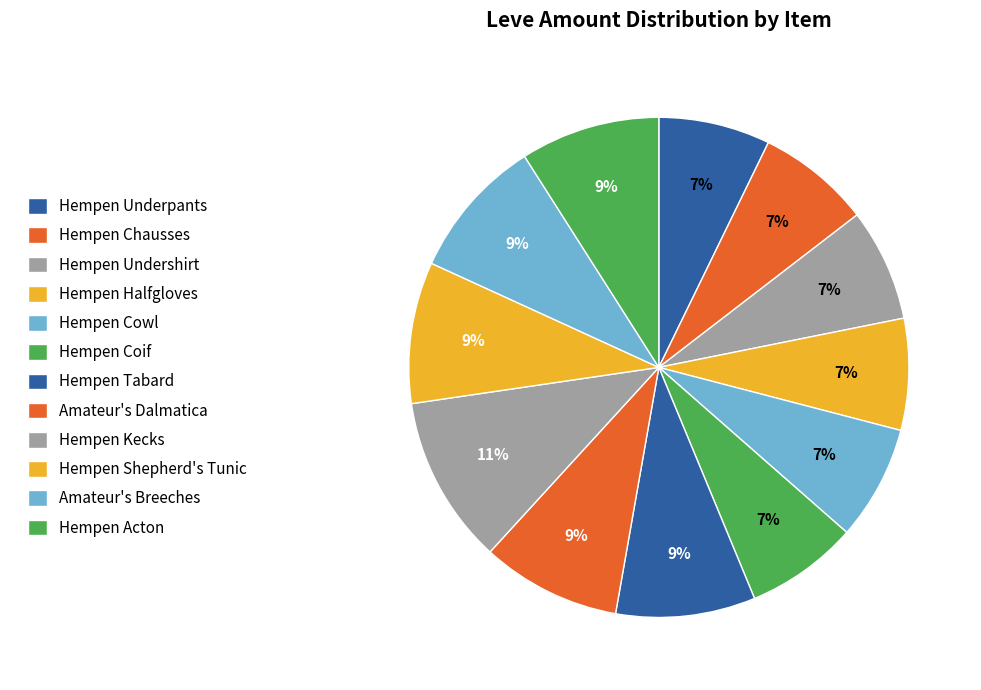

How many segments does this pie chart have?

12